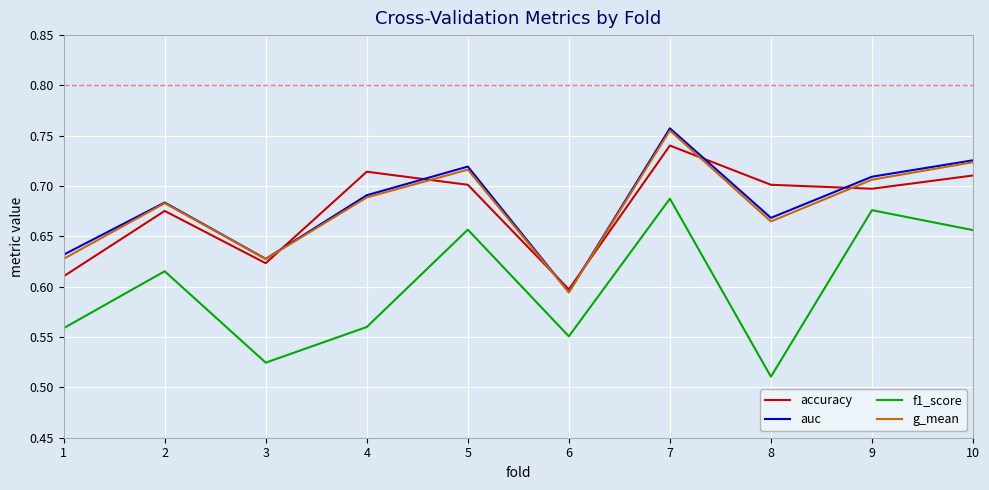

True or false: f1_score has a value of 0.6 at 2.

True